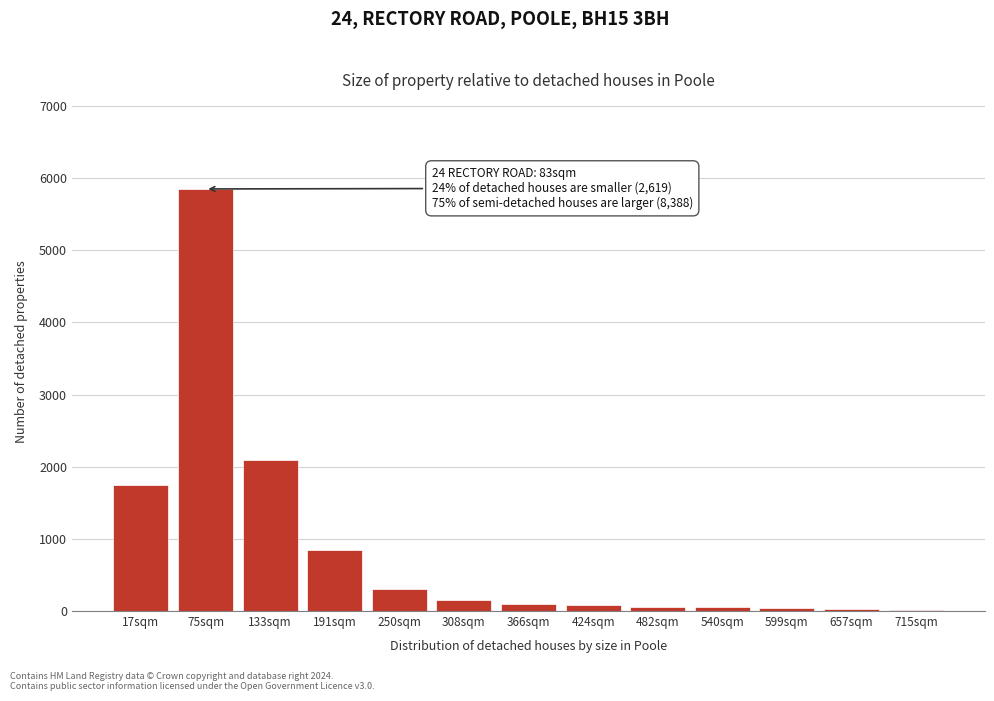

What is the maximum value shown in the chart?

5850